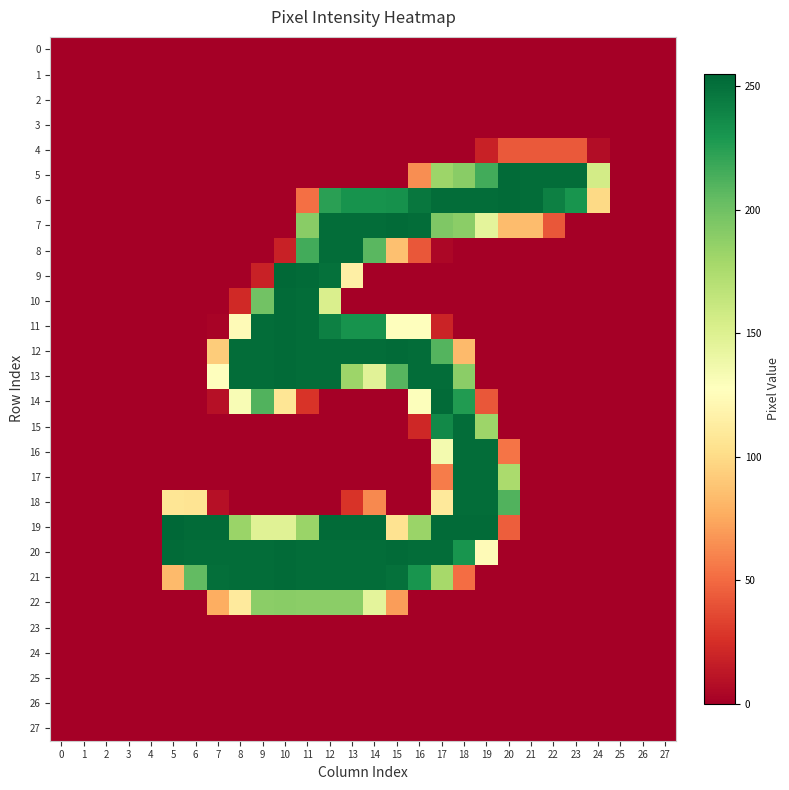

Which series has the widest spread of values?

19